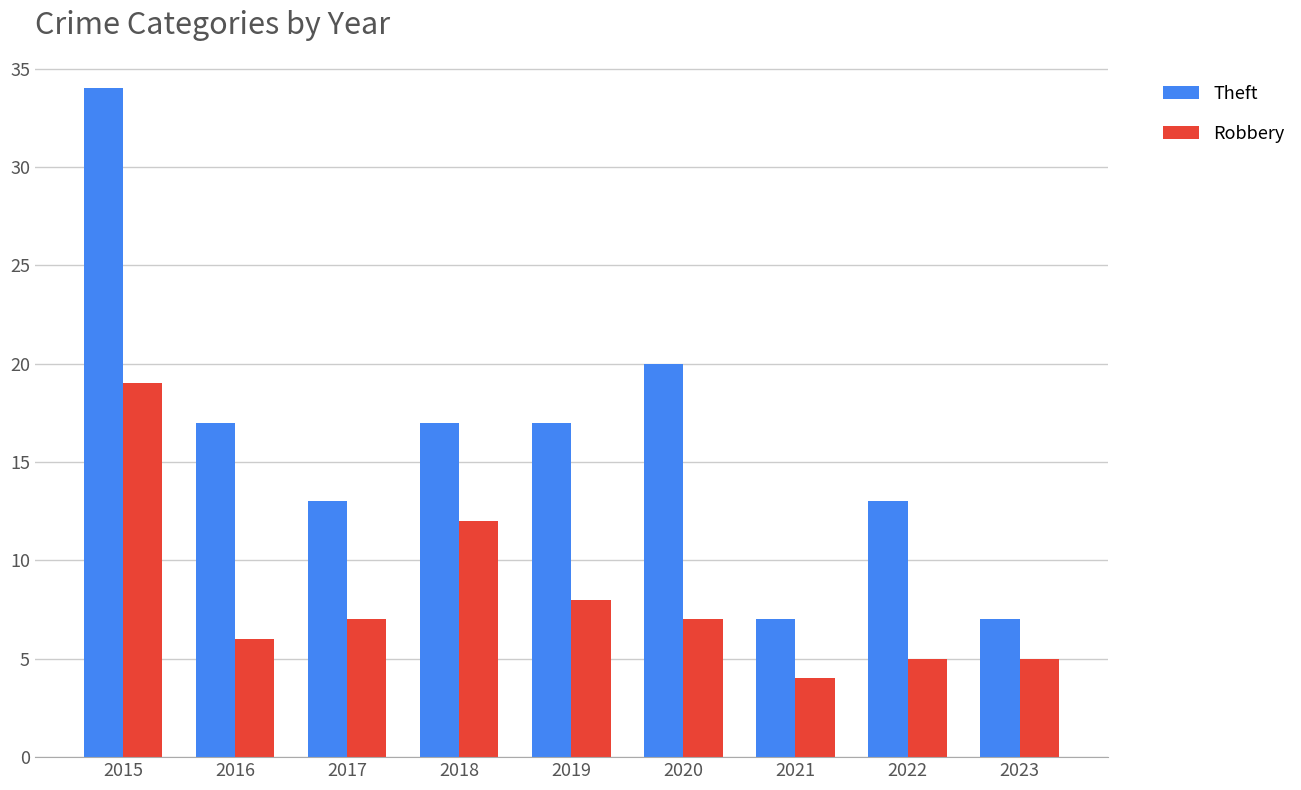

What is the difference between the maximum and second lowest values in the Theft series?

27